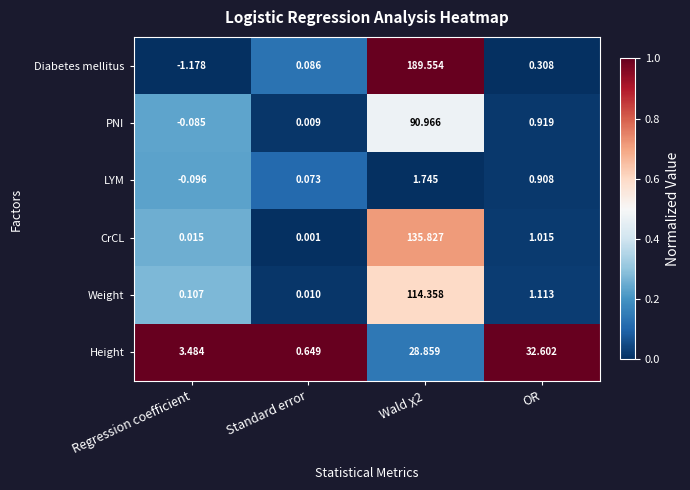

Count the number of data series in this chart.

6